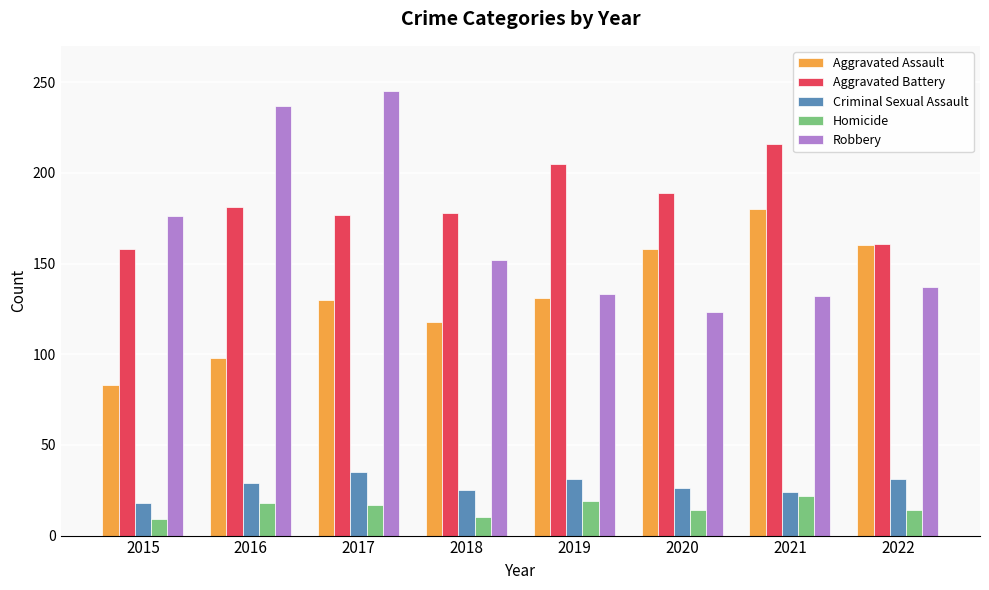

Is it true that Aggravated Battery equals 181 at 2016?

True